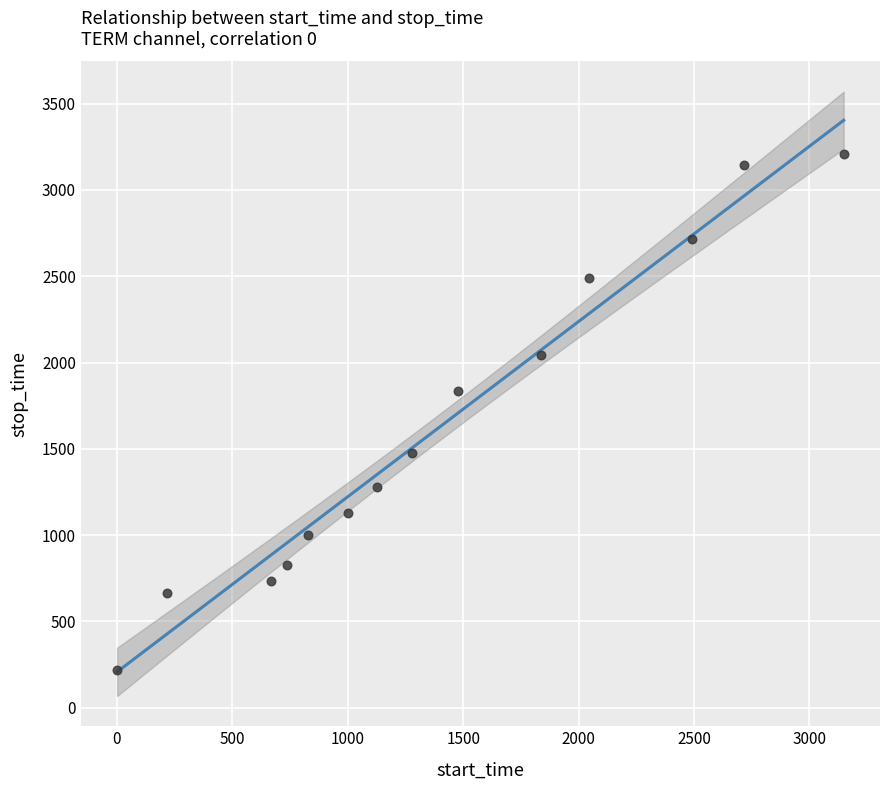

What Y value in the scatter plot is closest to 1713?

1836